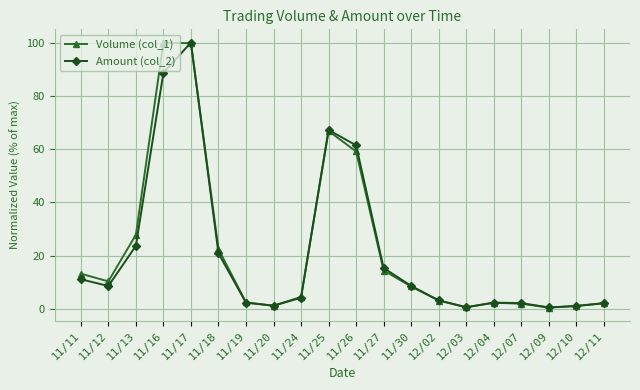

What is the total value across all series at 12/09?

1.0